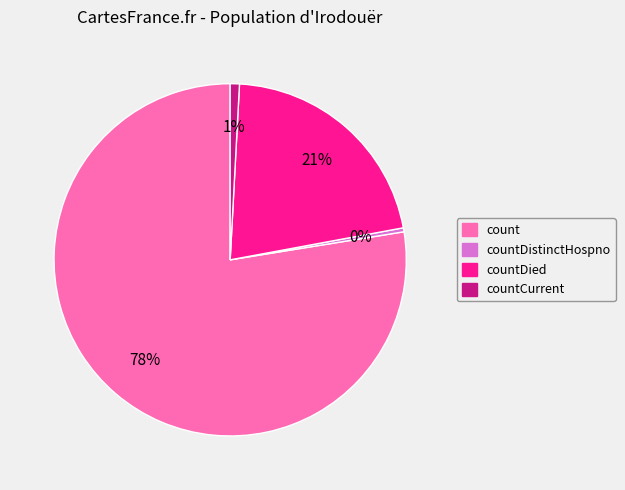

Do countCurrent and countDistinctHospno together represent more than half of the pie?

No